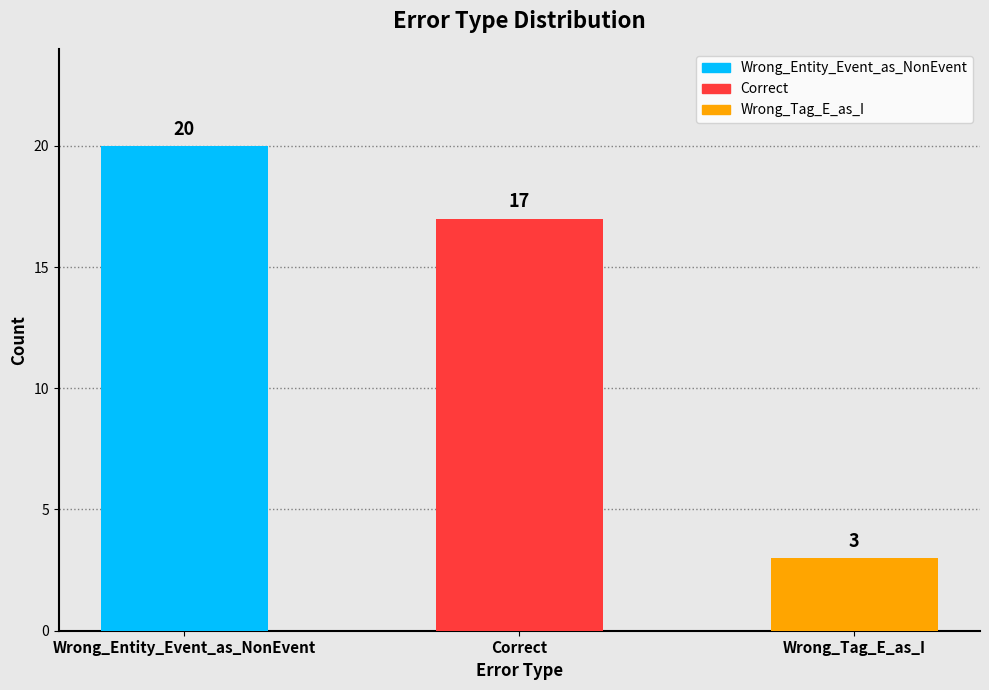

Reading left to right, extract all data points from this chart.

20	17	3